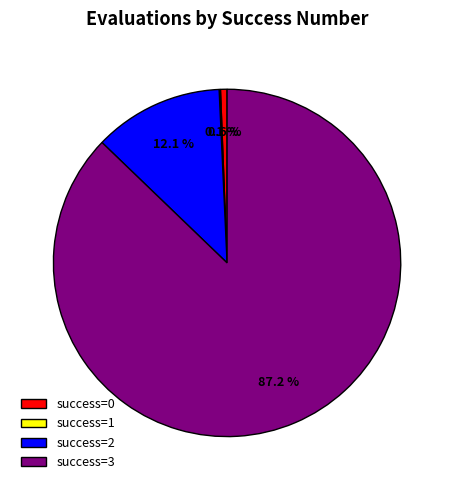

How much of the chart is everything except success=0?

99.4%